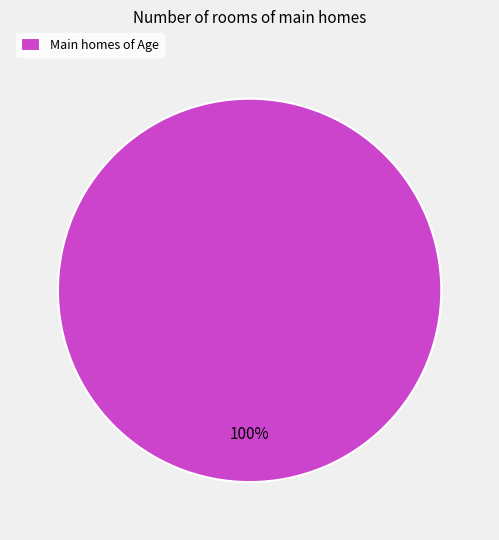

The Main homes of Age slice represents 100% of the pie. True or false?

True